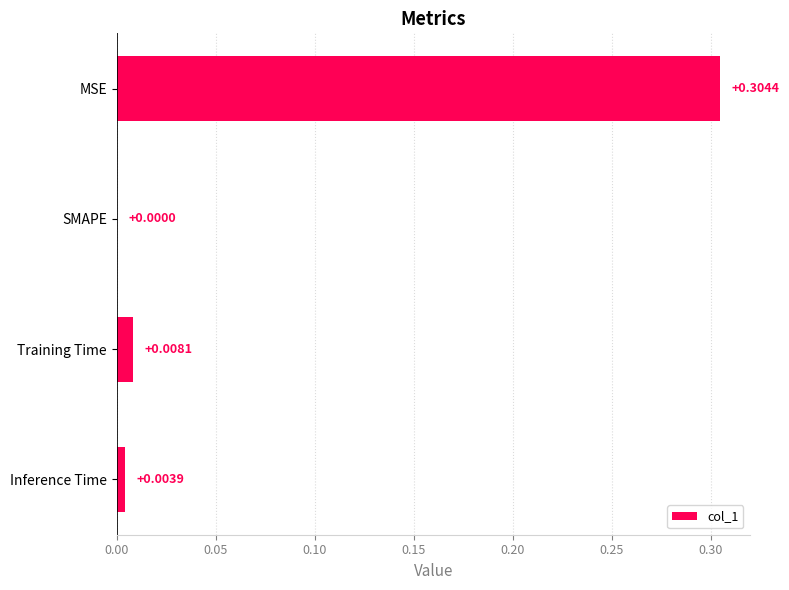

Which label corresponds to the largest value in the chart?

MSE